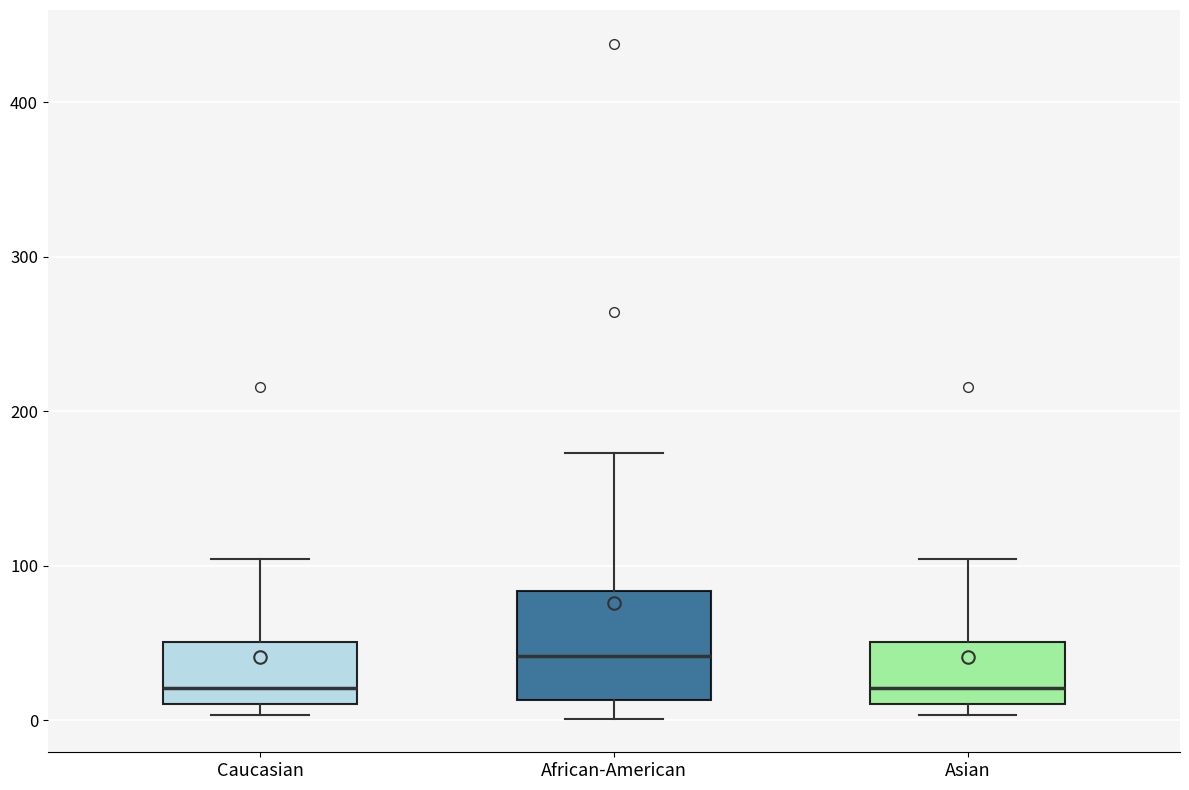

Where does the median line of the box for African-American sit on the y-axis? The values are not printed on the chart, so give them approximately, as read against the axis.

40